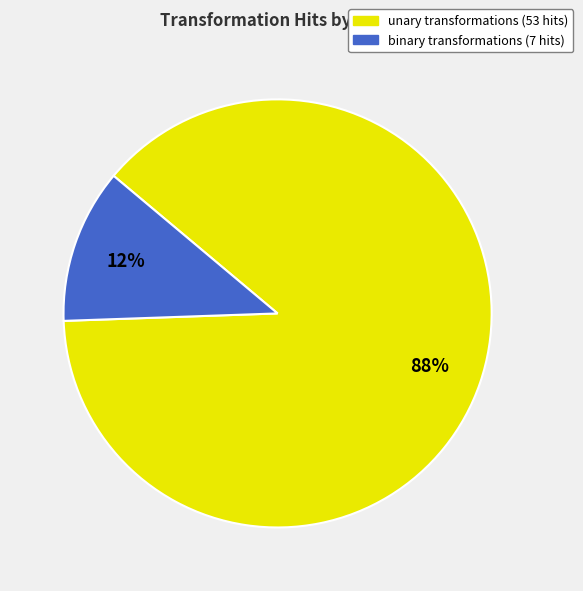

Is there any slice that represents more than half of the pie?

Yes